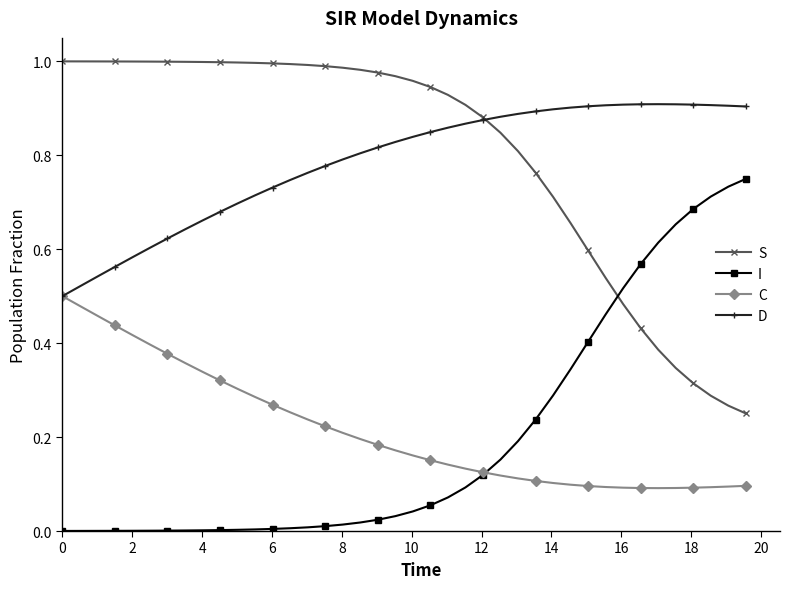

True or false: D has more than 0 interior local peaks.

True